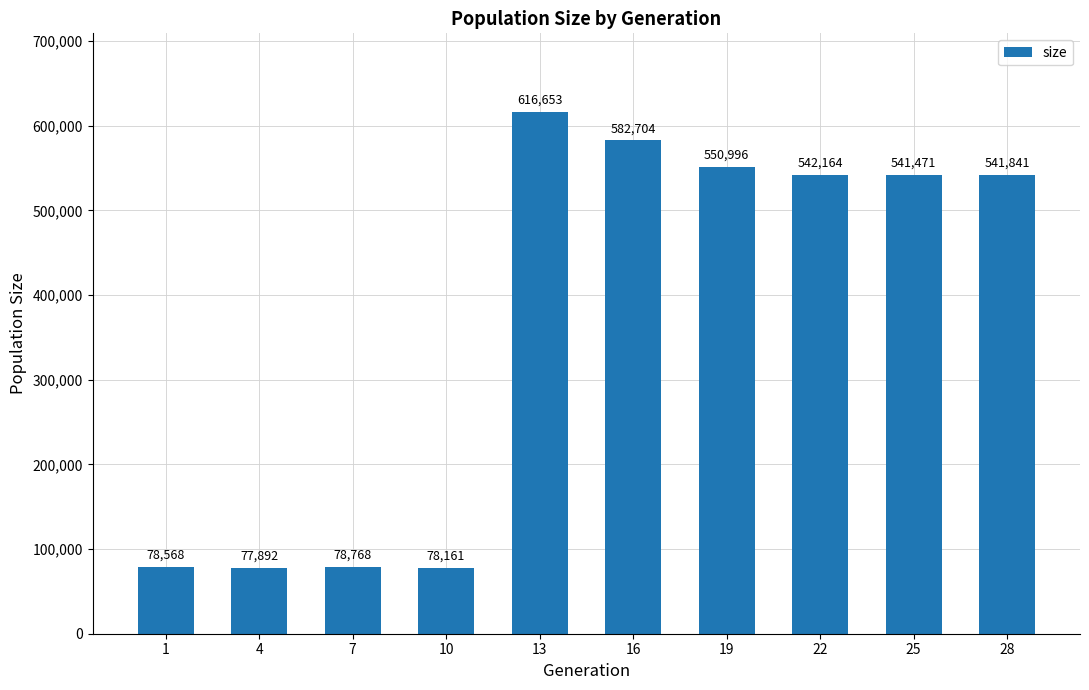

What is the approximate value at 7, to the nearest 100?

78800